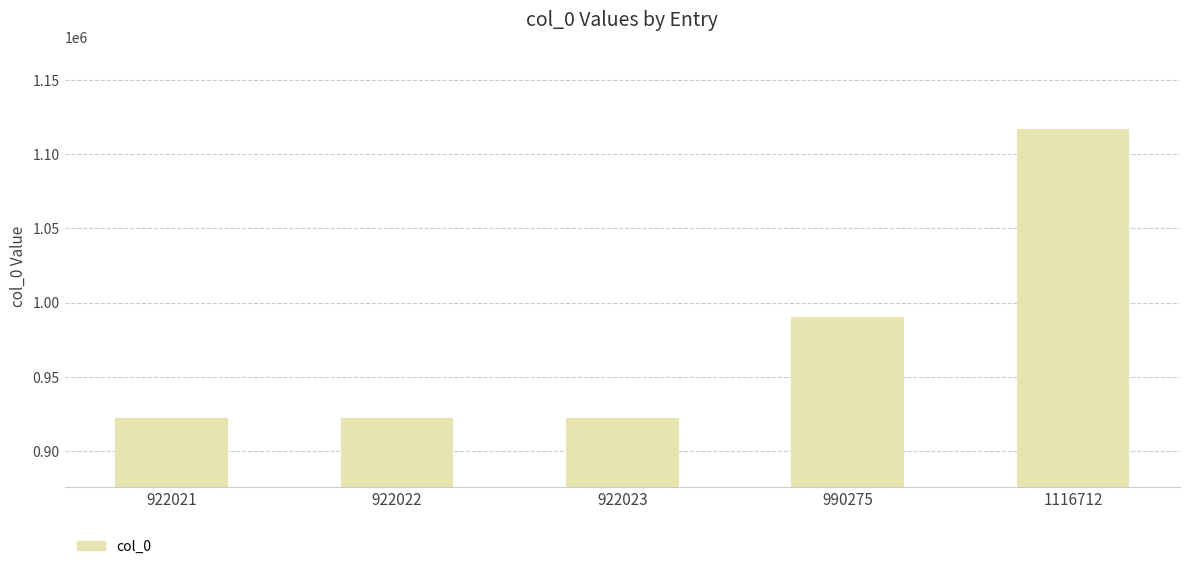

The chart shows a value of 209740 at 922022. True or false?

False